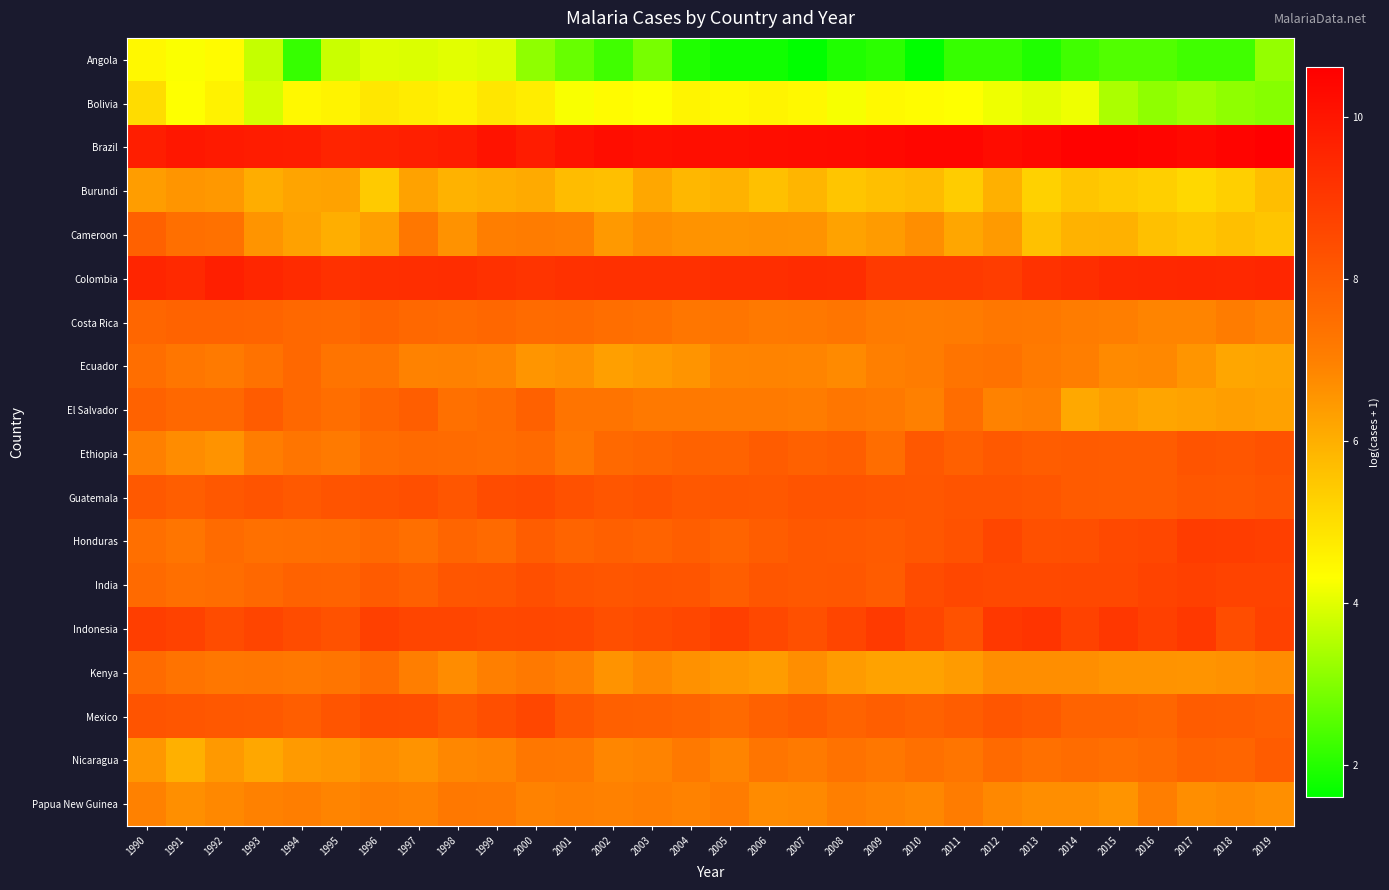

Rank the series at 2019 from highest to lowest value.

Brazil, Colombia, Honduras, Indonesia, India, Ethiopia, Guatemala, Nicaragua, Mexico, Costa Rica, Kenya, Papua New Guinea, El Salvador, Ecuador, Burundi, Cameroon, Angola, Bolivia